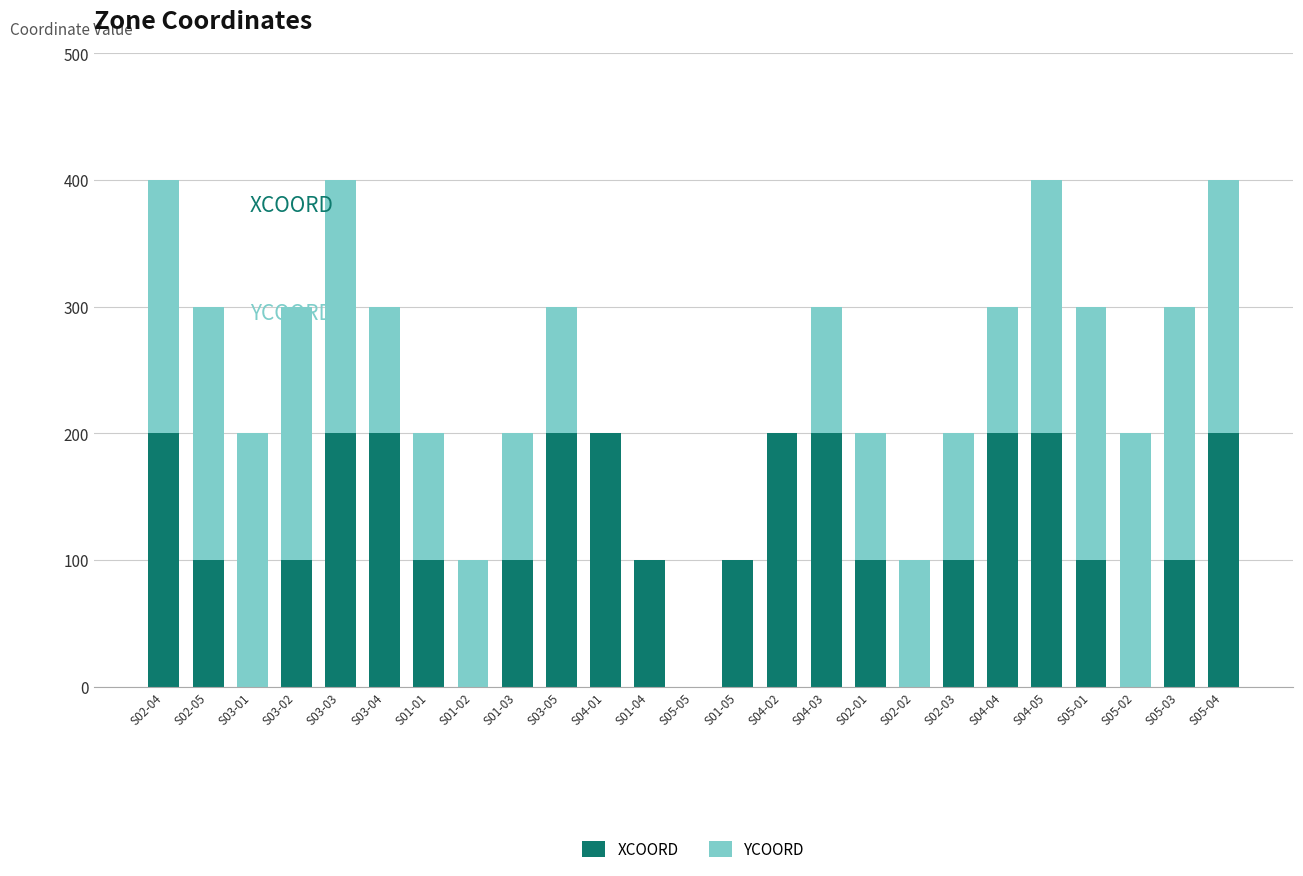

The value of XCOORD at S02-05 is 29. True or false?

False